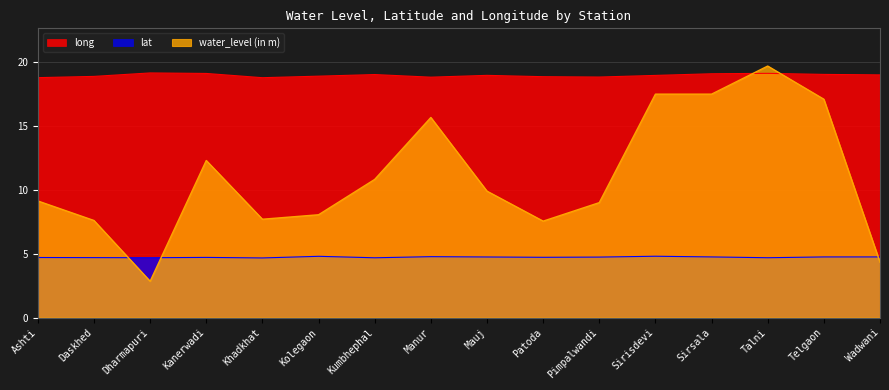

How many categories are shown in the chart?

16